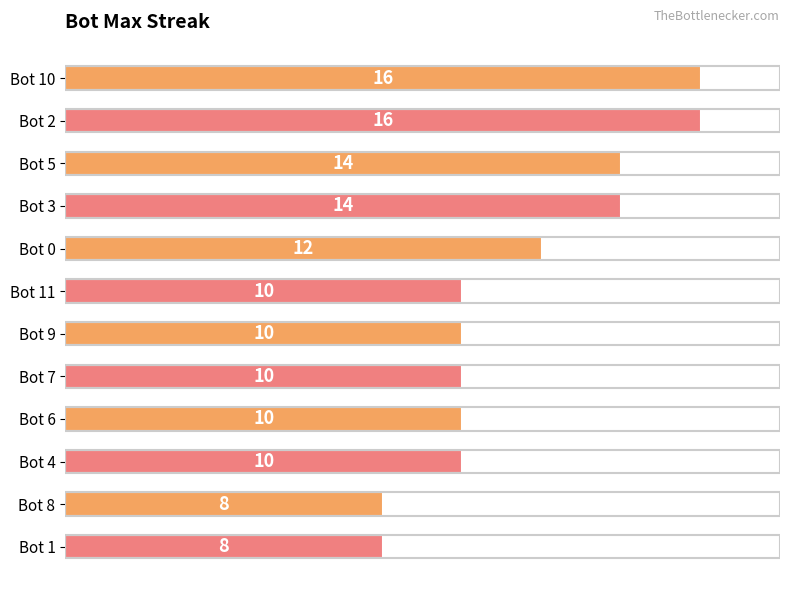

What is the maximum value shown in the chart?

16